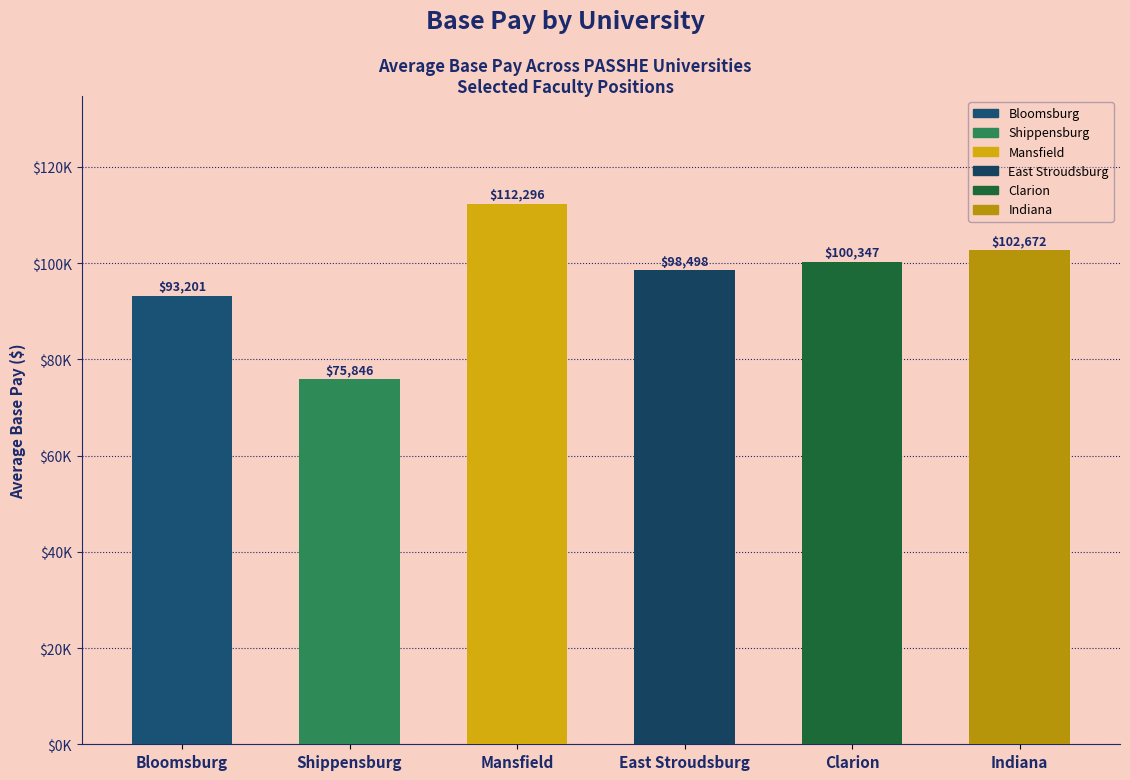

Is it true that the value at Indiana is 102672.0?

True